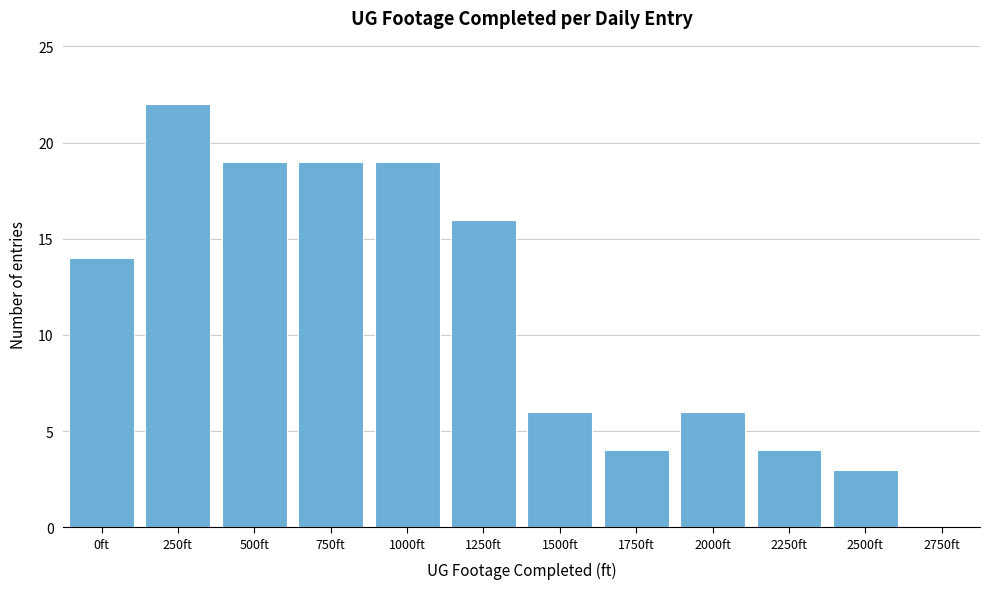

Reading left to right, list all the values displayed in this chart.

0ft=14	250ft=22	500ft=19	750ft=19	1000ft=19	1250ft=16	1500ft=6	1750ft=4	2000ft=6	2250ft=4	2500ft=3	2750ft=0